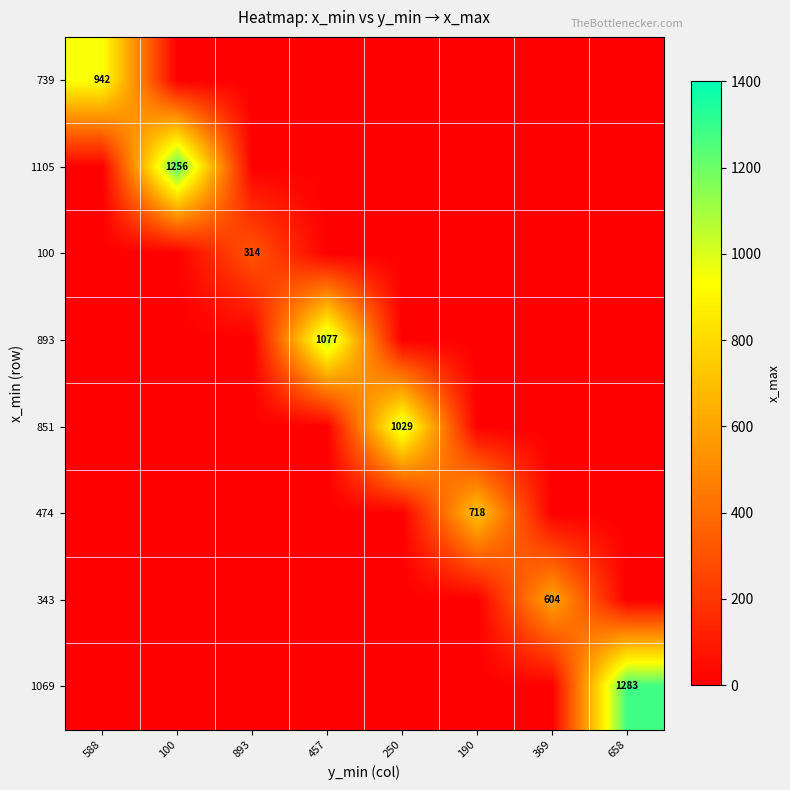

The 1105 series shows 795 at 100. True or false?

False